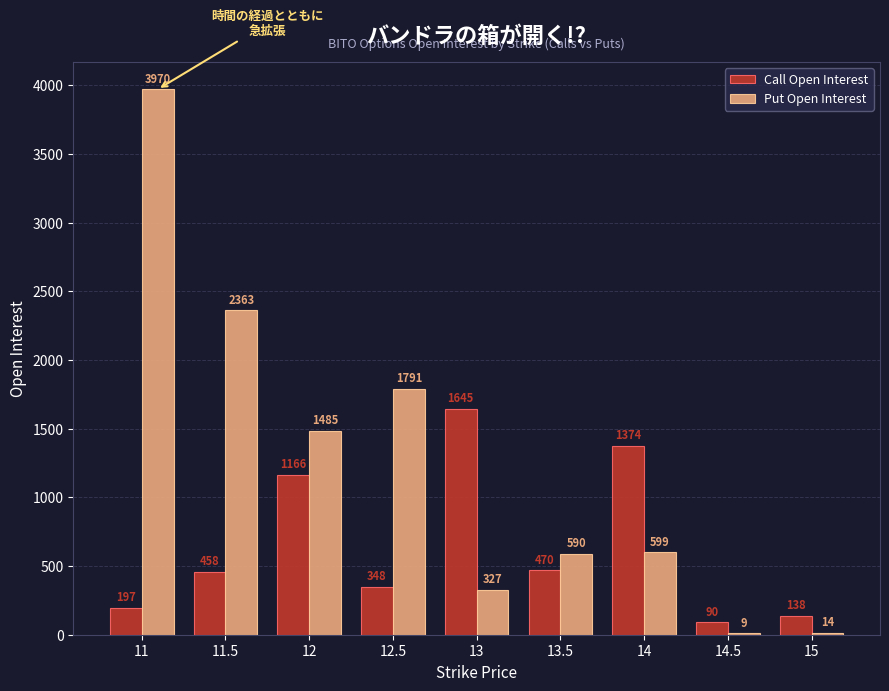

True or false: Call Open Interest has a value of 249 at 13.5.

False